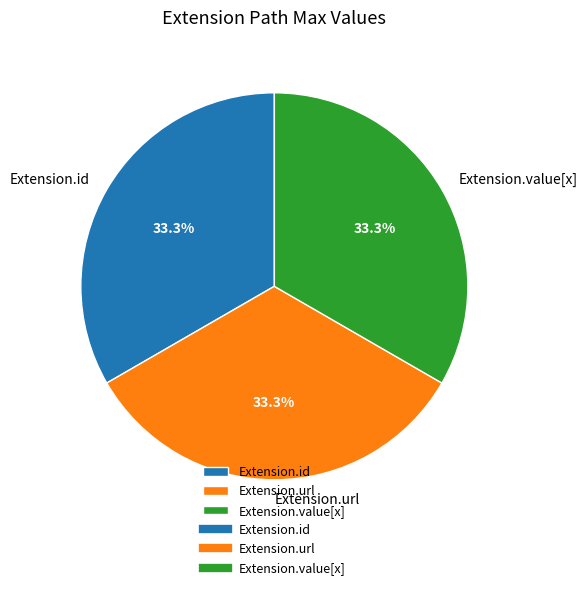

How many slices are in this pie chart?

3